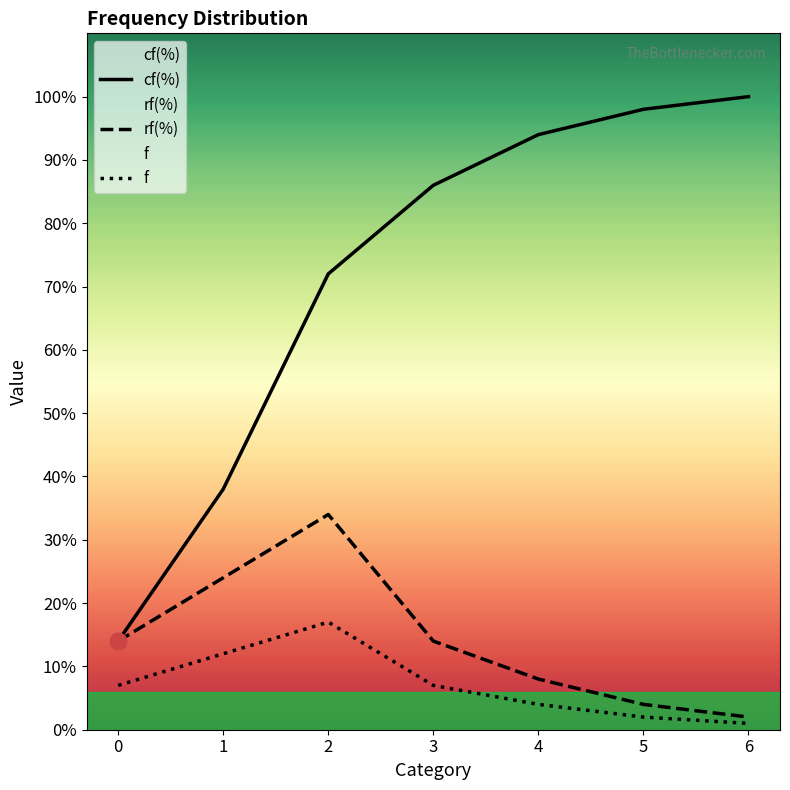

Reading right to left, extract all data points from this chart.

cf(%): 6=100	5=98	4=94	3=86	2=72	1=38	0=14
rf(%): 6=2	5=4	4=8	3=14	2=34	1=24	0=14
f: 6=1	5=2	4=4	3=7	2=17	1=12	0=7